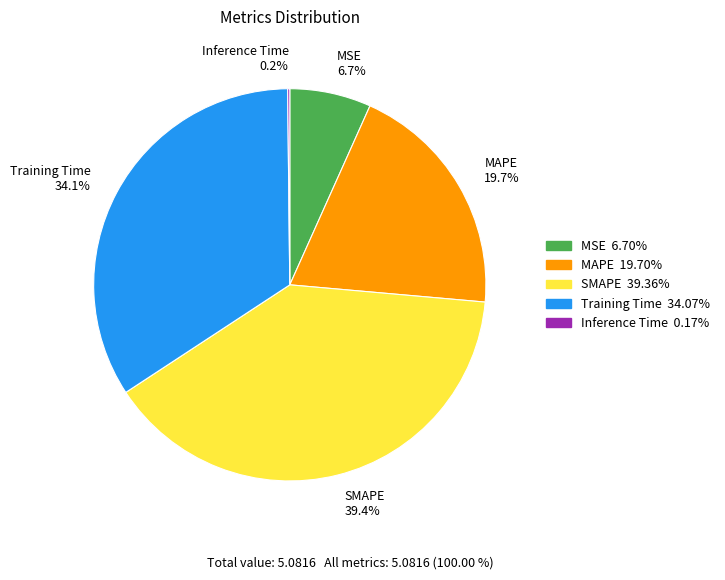

Is there any slice that represents more than half of the pie?

No